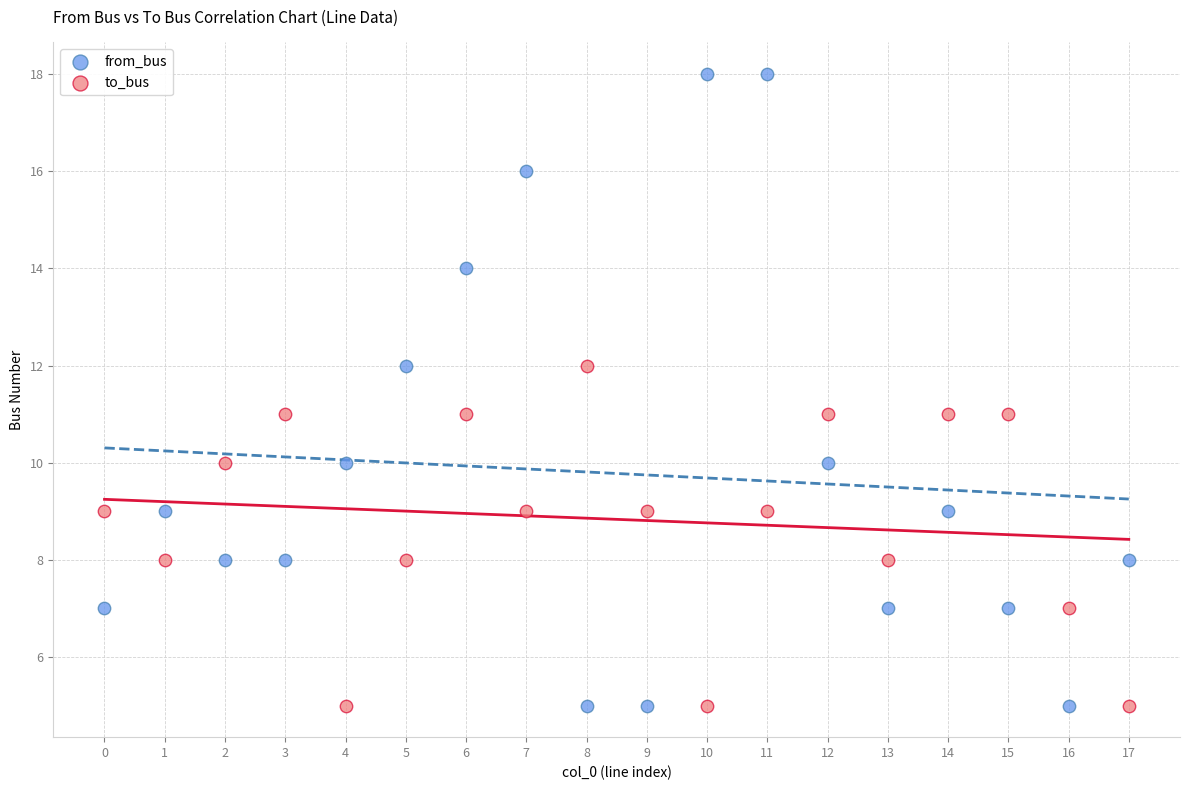

What are all the series names shown in the legend?

from_bus, to_bus